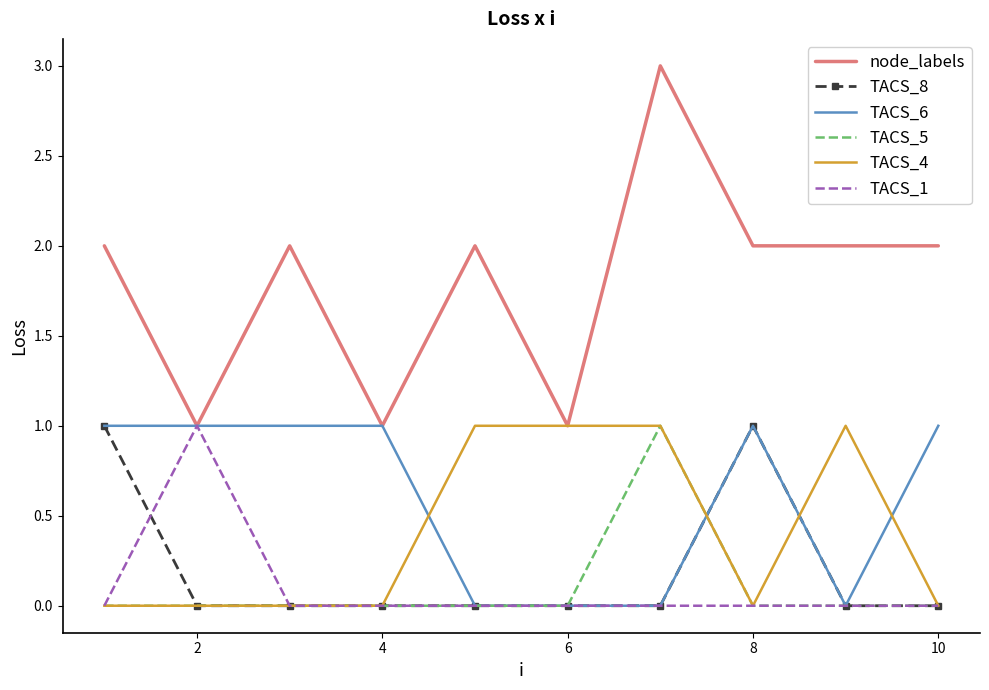

Which series has the largest range (max minus min)?

node_labels